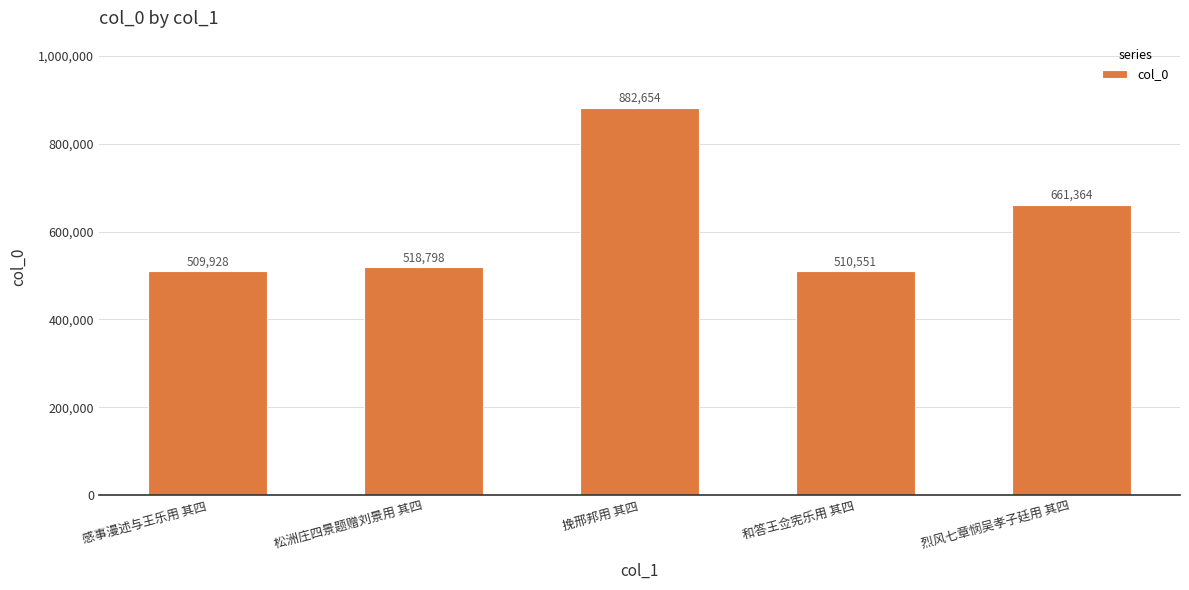

Rank the categories by value from lowest to highest.

感事漫述与王乐用 其四, 和答王佥宪乐用 其四, 松洲庄四景题赠刘景用 其四, 烈风七章悯吴孝子廷用 其四, 挽邢邦用 其四